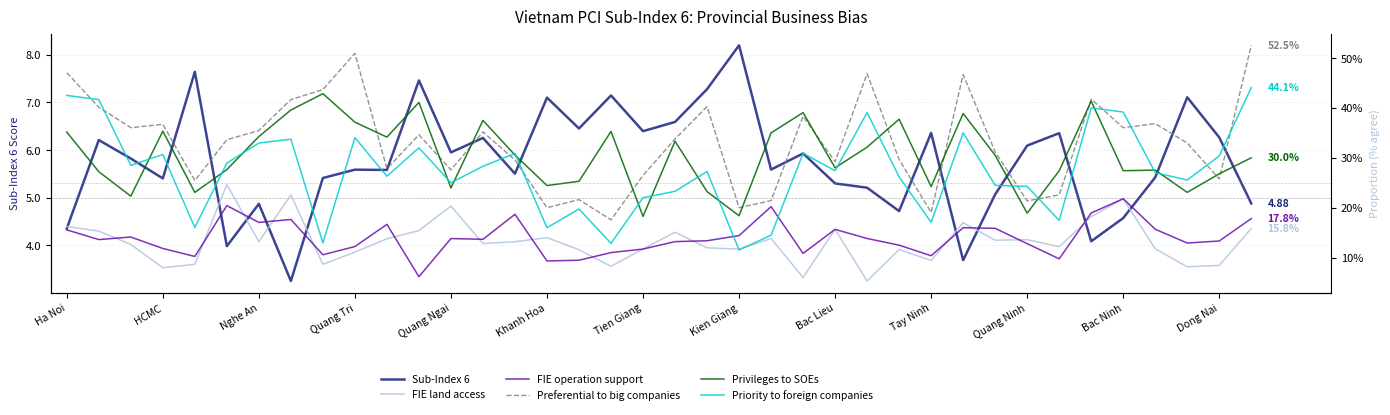

Which series changed the most between Ha Noi and 31?

Sub-Index 6